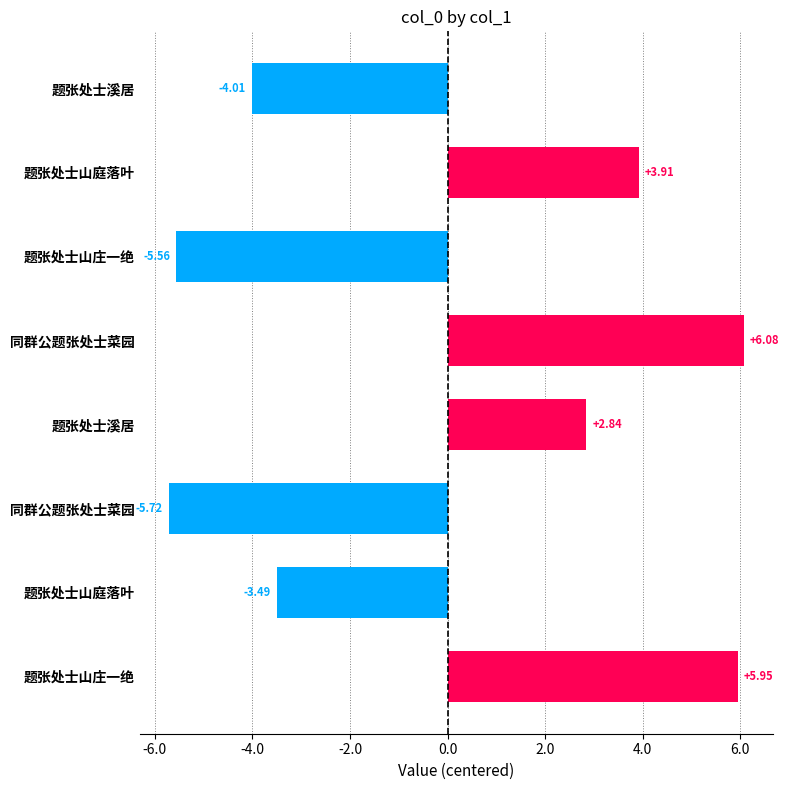

Does the chart contain any negative values?

Yes